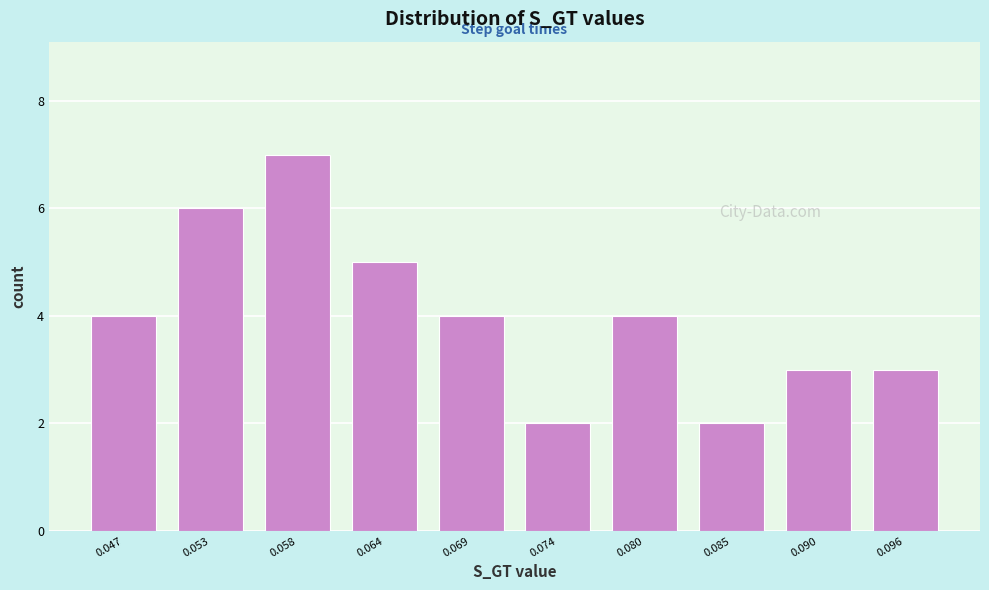

Reading left to right, transcribe this chart: for each bar, give the range it covers on the x-axis and its height. Neither the bar edges nor the heights are printed on the chart, so give them approximately, as read against the axes.

0.045 to 0.050: 4
0.050 to 0.055: 6
0.055 to 0.061: 7
0.061 to 0.066: 5
0.066 to 0.072: 4
0.072 to 0.077: 2
0.077 to 0.082: 4
0.082 to 0.088: 2
0.088 to 0.093: 3
0.093 to 0.099: 3